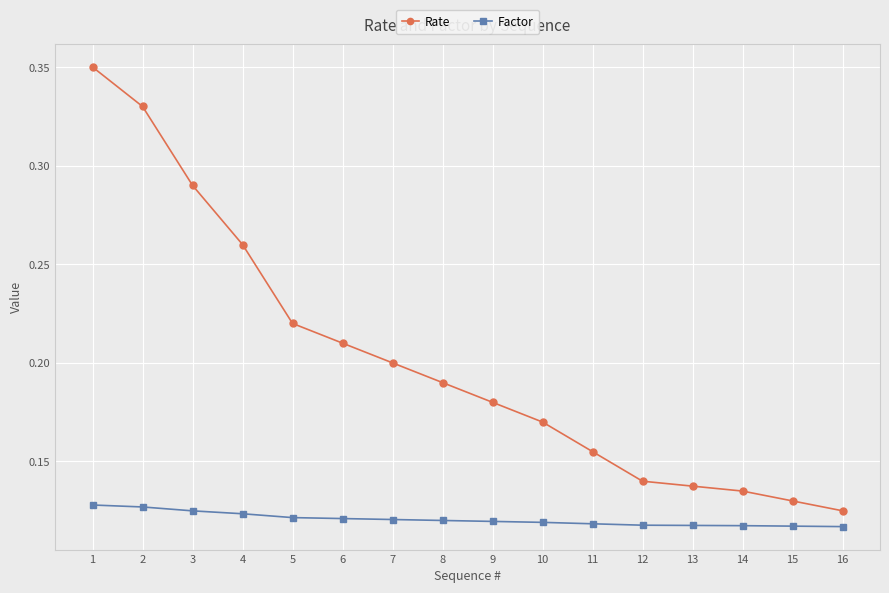

True or false: Rate has a value of 0.2 at 7.

True